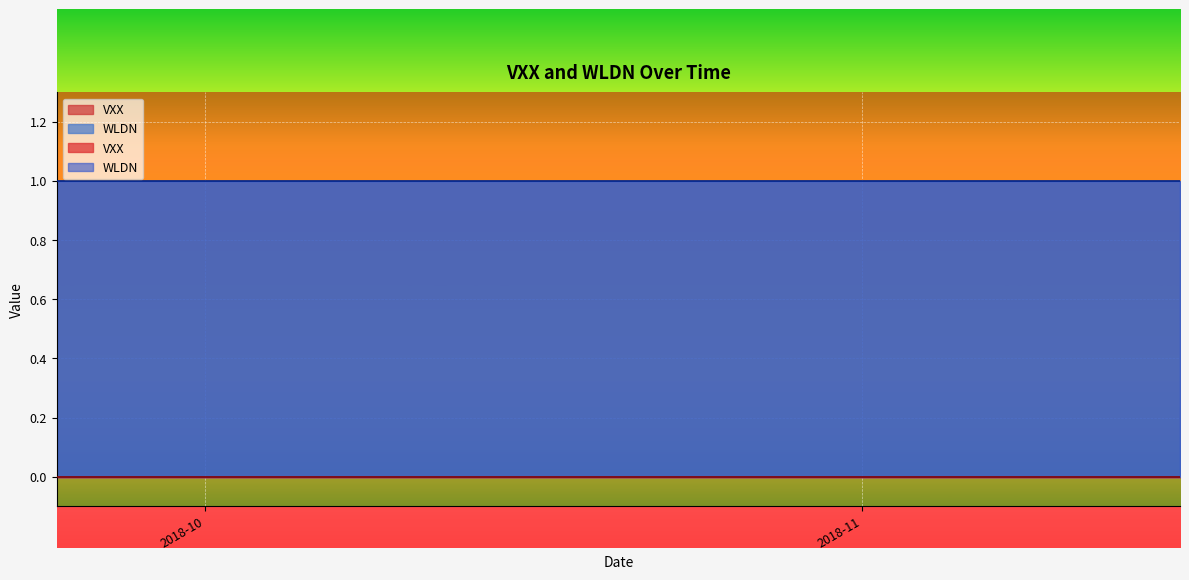

True or false: VXX and WLDN intersect in this chart.

False